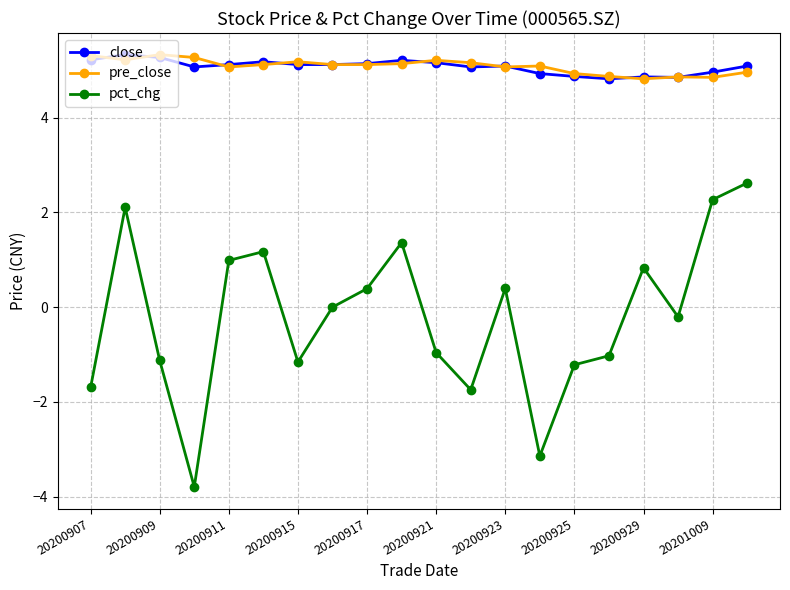

What is the value of the close point at the 2nd from the left?

5.3